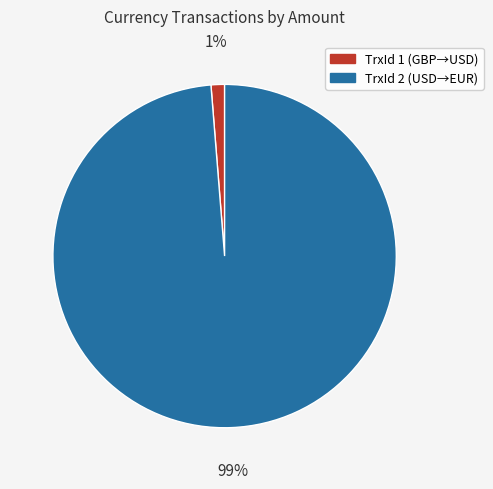

Between TrxId 1 (GBP→USD) and TrxId 2 (USD→EUR), which is larger?

TrxId 2 (USD→EUR)